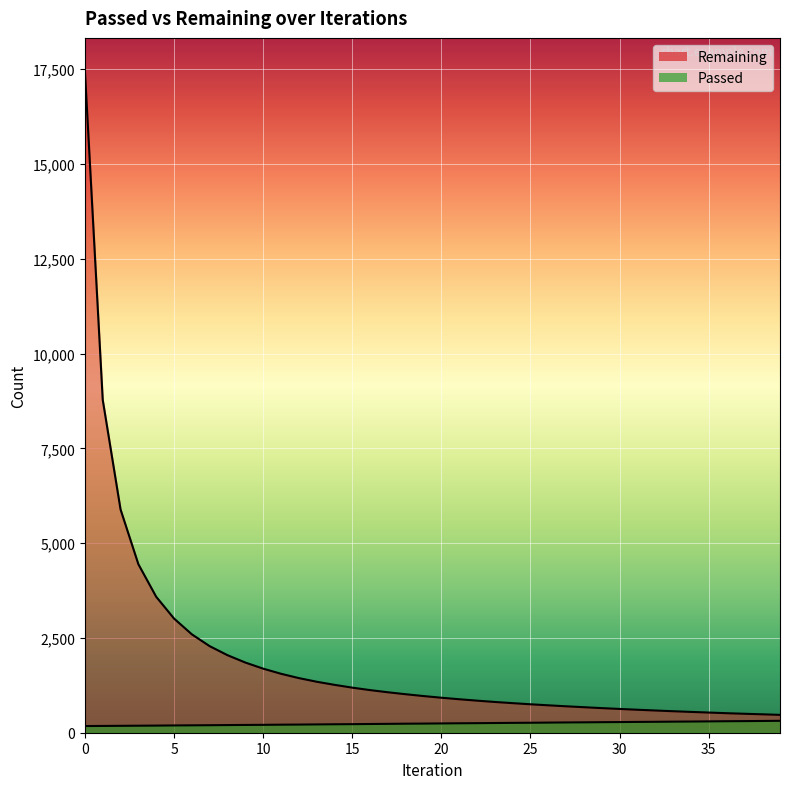

What is the value of the Passed point at the 24th from the left?

256